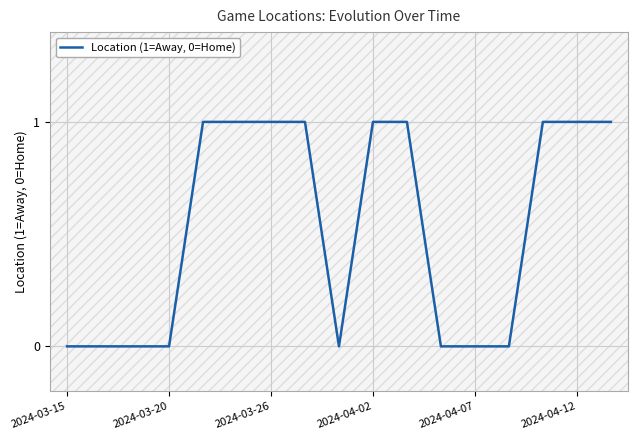

Reading left to right, list all the values displayed in this chart.

0	0	0	0	1	1	1	1	0	1	1	0	0	0	1	1	1